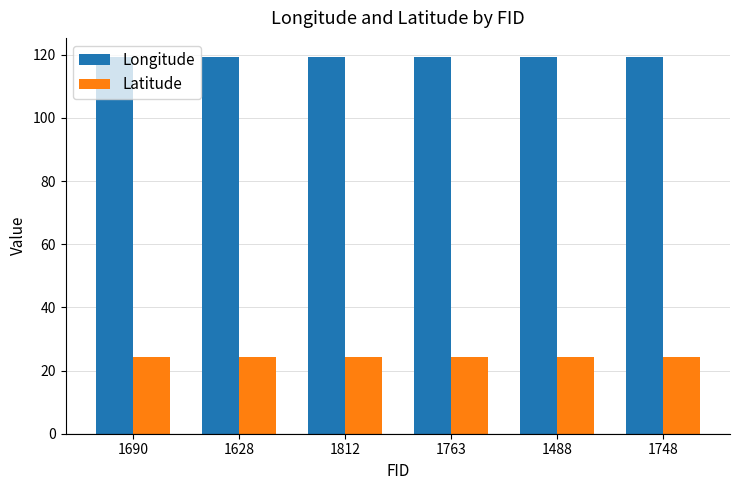

Is the value of Longitude at 1812 greater than the value of Latitude at 1628?

Yes